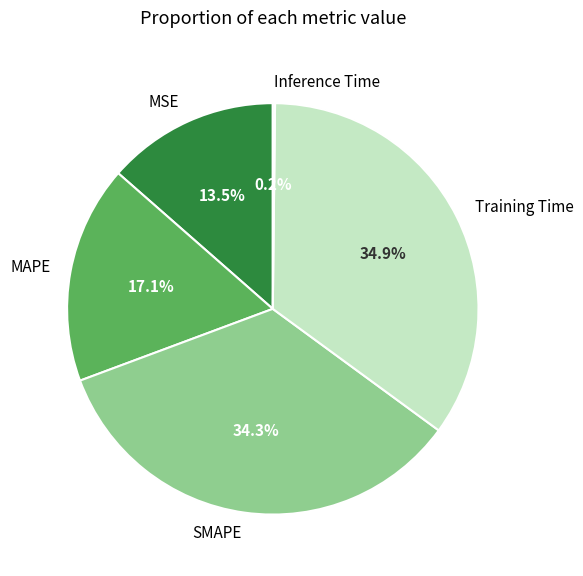

What is the largest slice in the pie chart?

Training Time